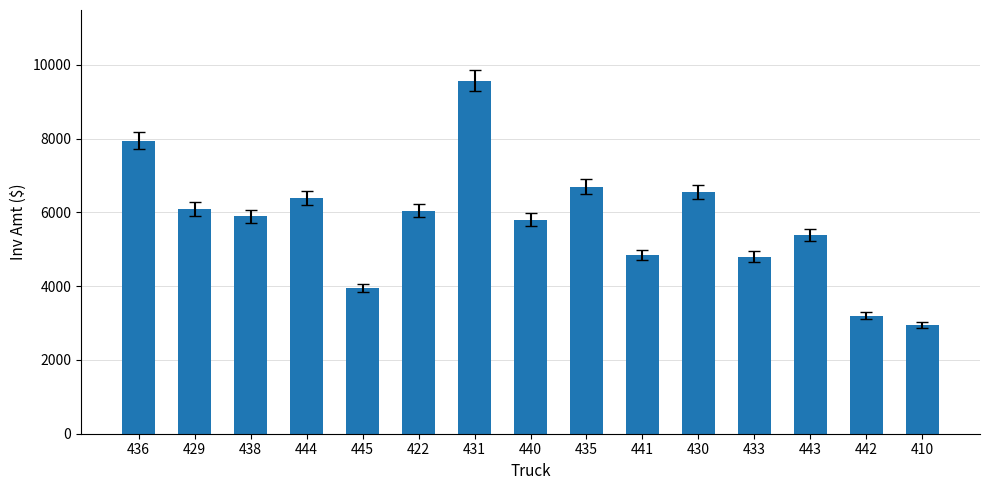

What is the difference between the second highest and minimum values?

5000